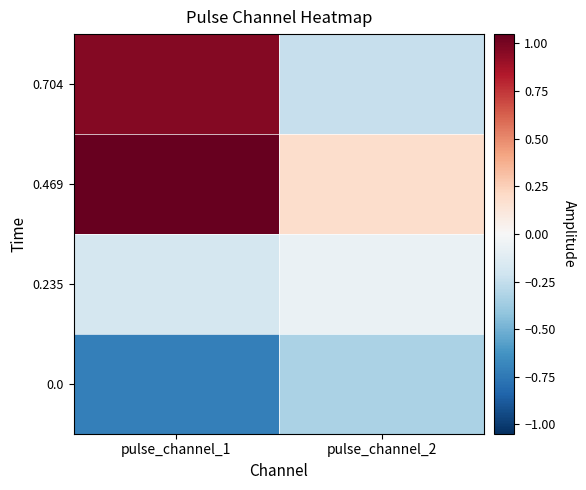

Reading left to right, what are all the values shown in this chart?

0.0: pulse_channel_1=-0.7	pulse_channel_2=-0.3
0.235: pulse_channel_1=-0.2	pulse_channel_2=-0.1
0.469: pulse_channel_1=1.0	pulse_channel_2=0.2
0.704: pulse_channel_1=1.0	pulse_channel_2=-0.2